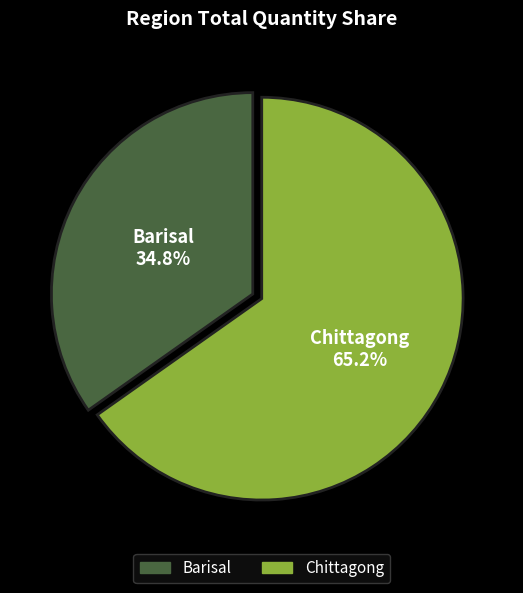

Does any single category account for the majority?

Yes